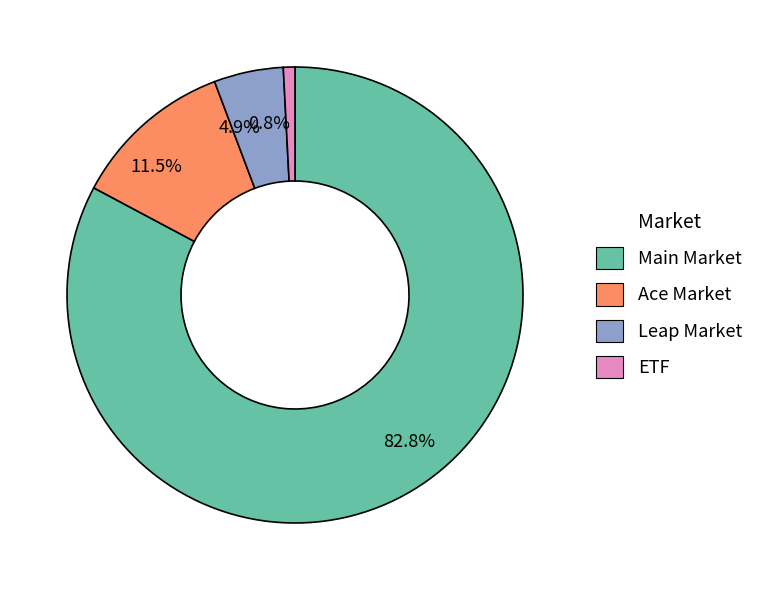

Count the number of slices in the pie.

4